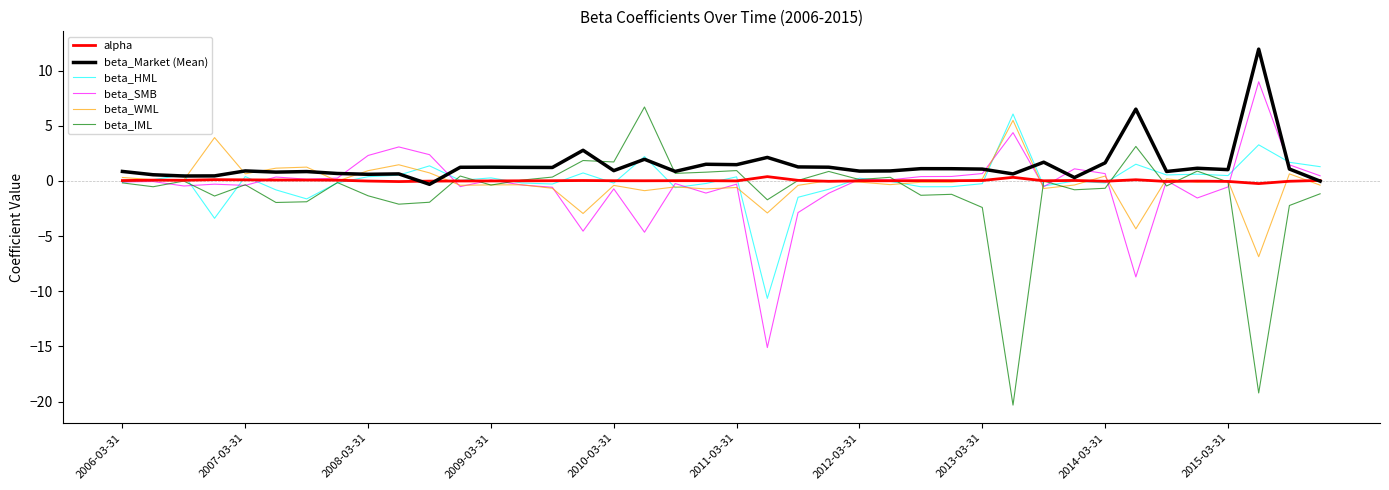

Which series has the widest spread of values?

beta_IML